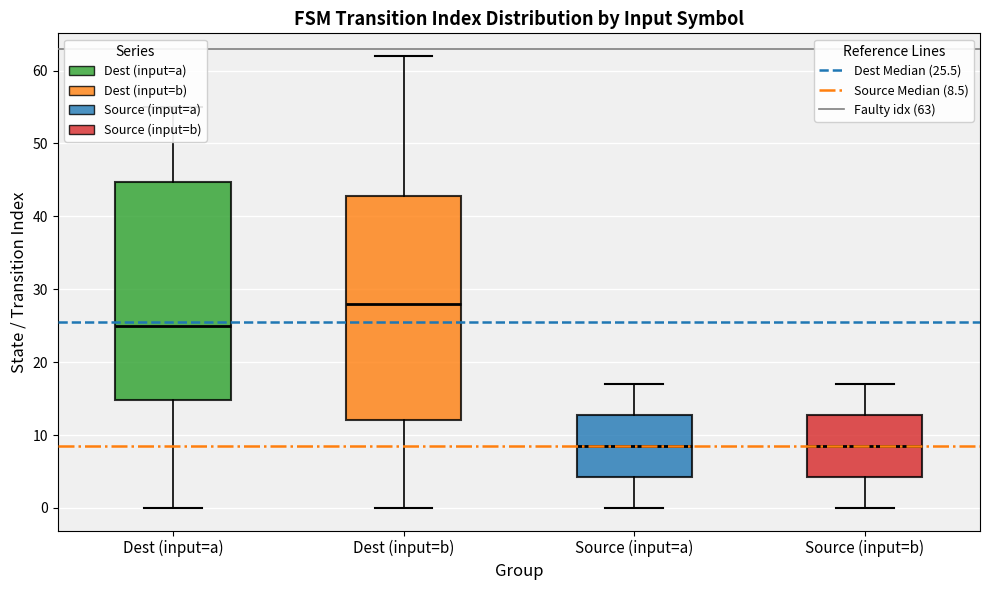

Which box's median line is the highest?

Dest (input=b)